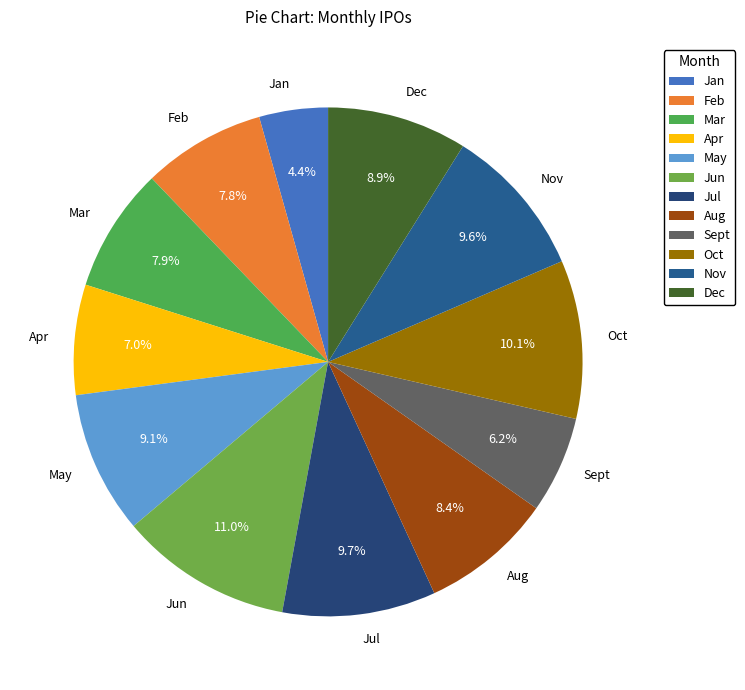

Does Jan represent more than half of the total?

No